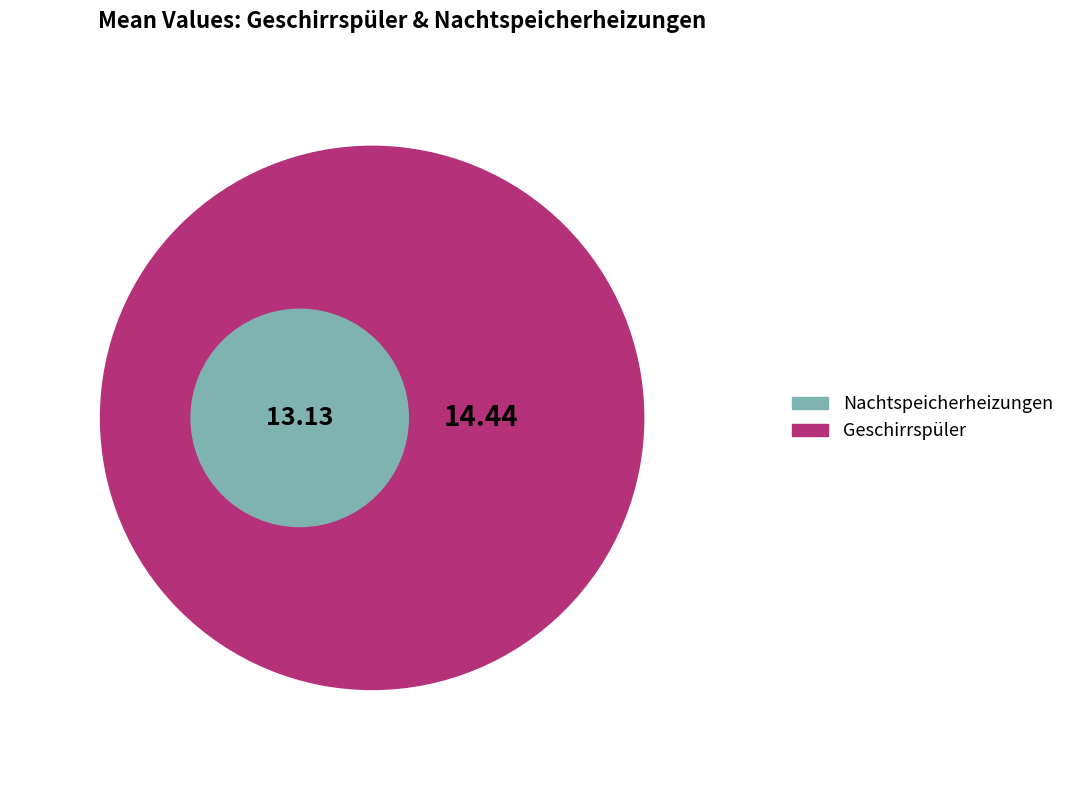

Which category has the biggest portion of the pie?

Geschirrspüler